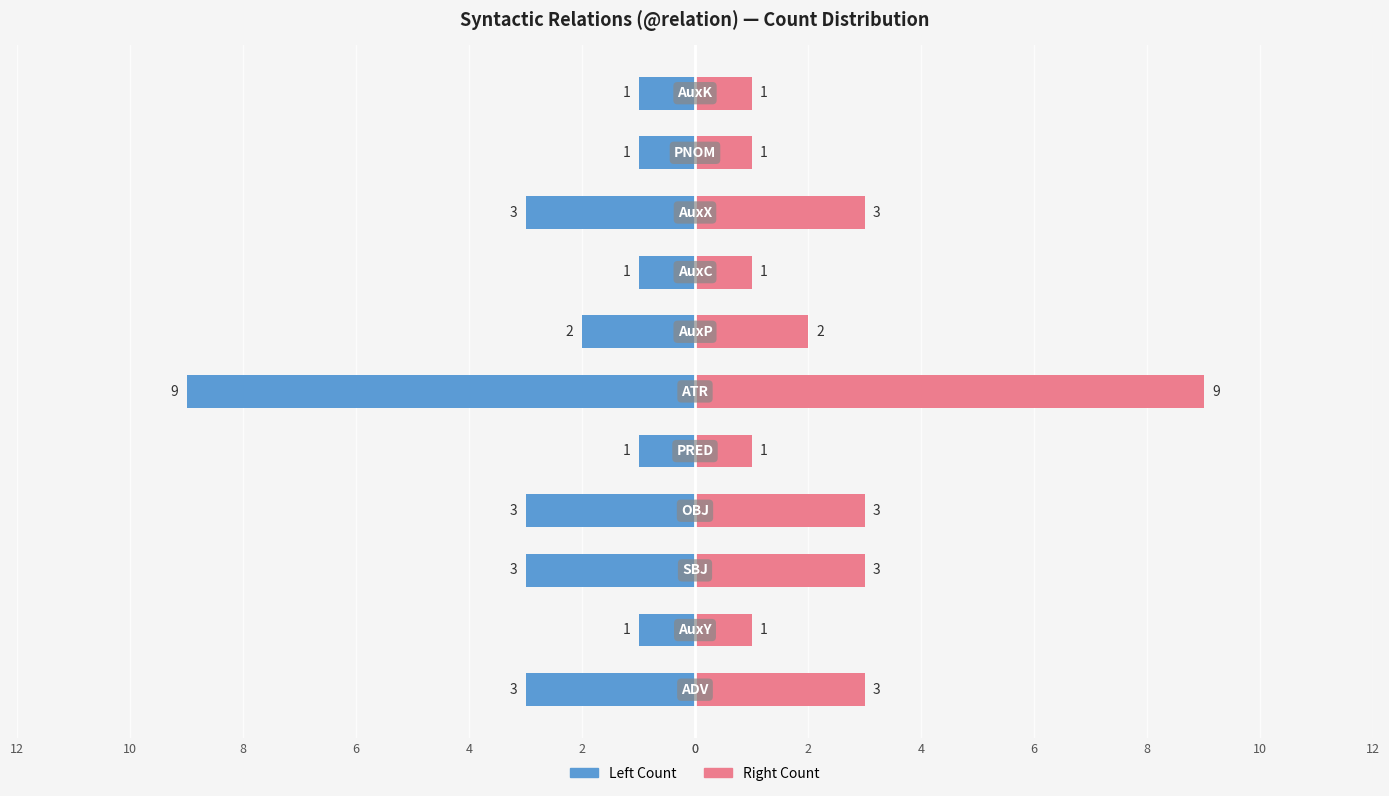

What is the average value of the Right Count series?

3